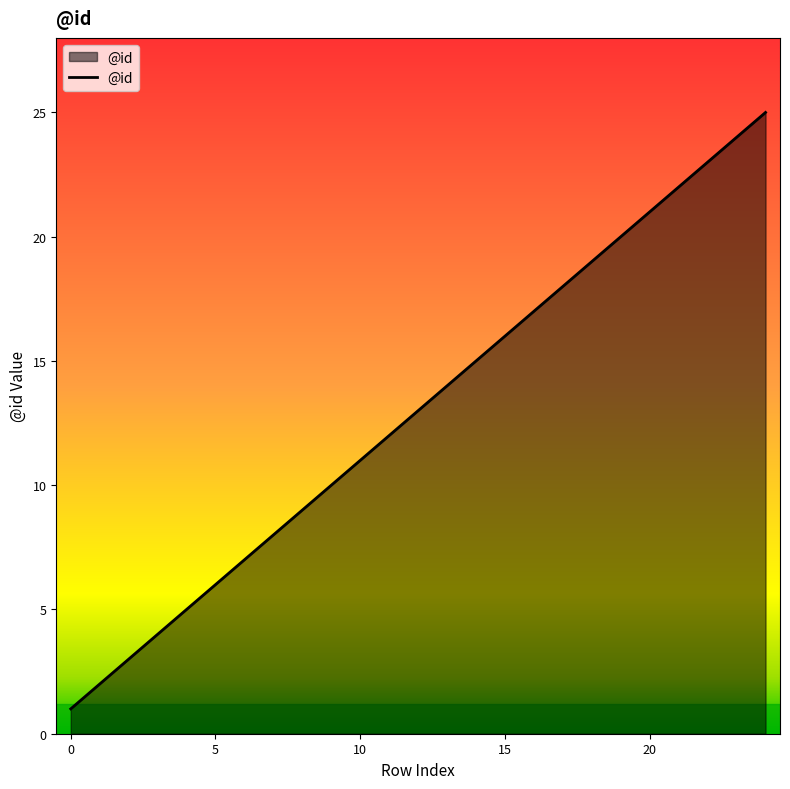

What is the greatest value displayed?

25